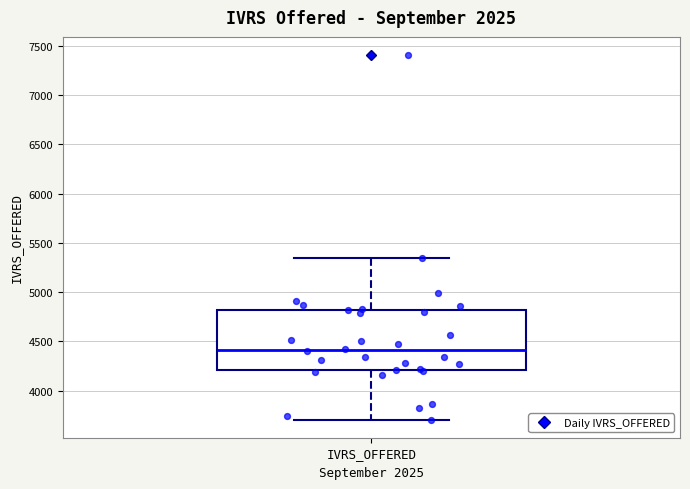

Transcribe this box plot: give where the median line is, the range the box spans, and where the two whiskers end, as read against the y-axis. The values are not printed on the chart, so give them approximately, as read against the axis.

median 4400, box 4200 to 4800, whiskers 3700 to 5350